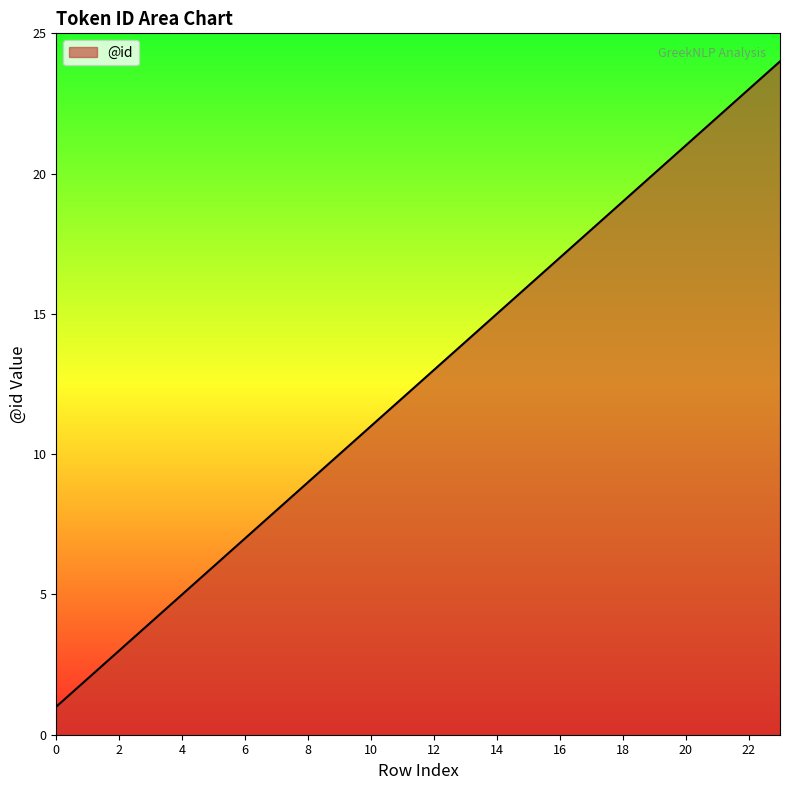

What is the greatest value displayed?

24